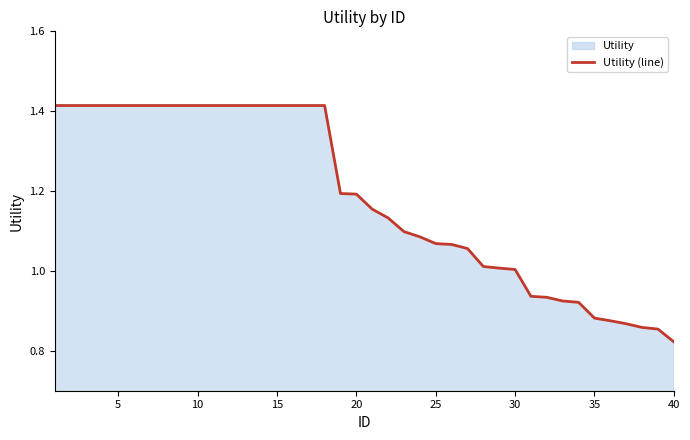

Which label corresponds to the smallest value in the chart?

40